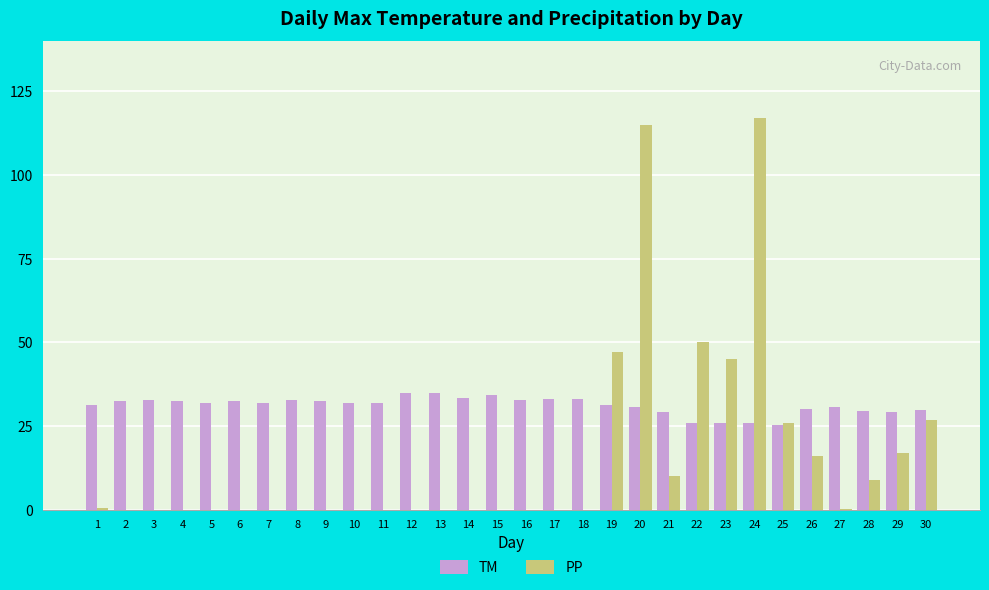

Which category has the highest value in the PP series?

24